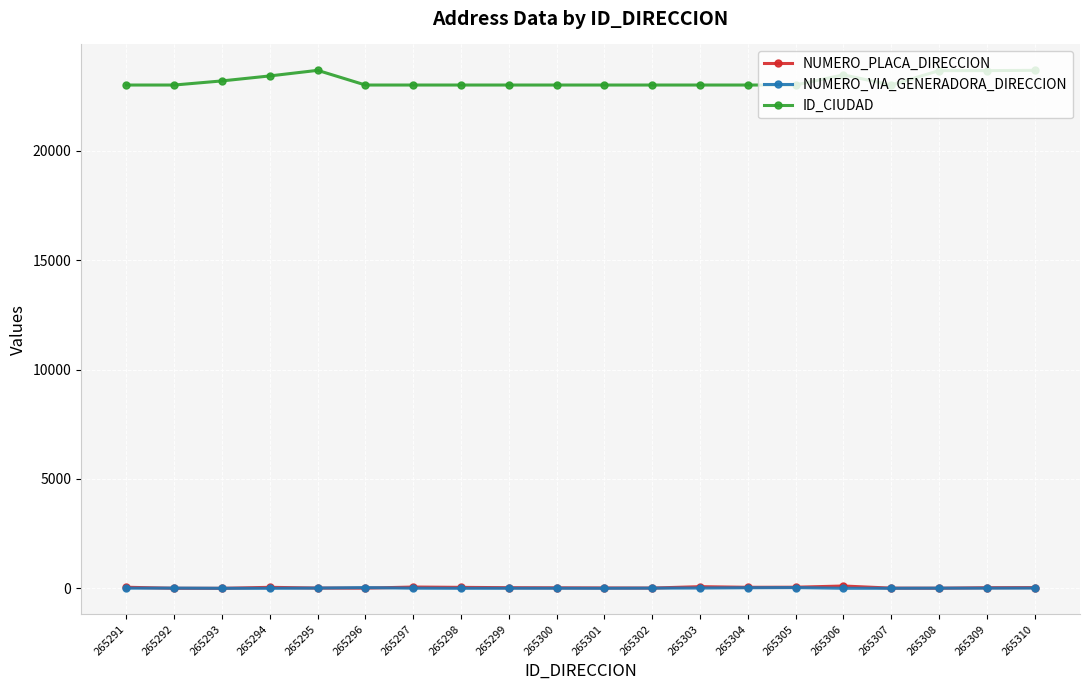

Which series has the largest total across all categories?

ID_CIUDAD